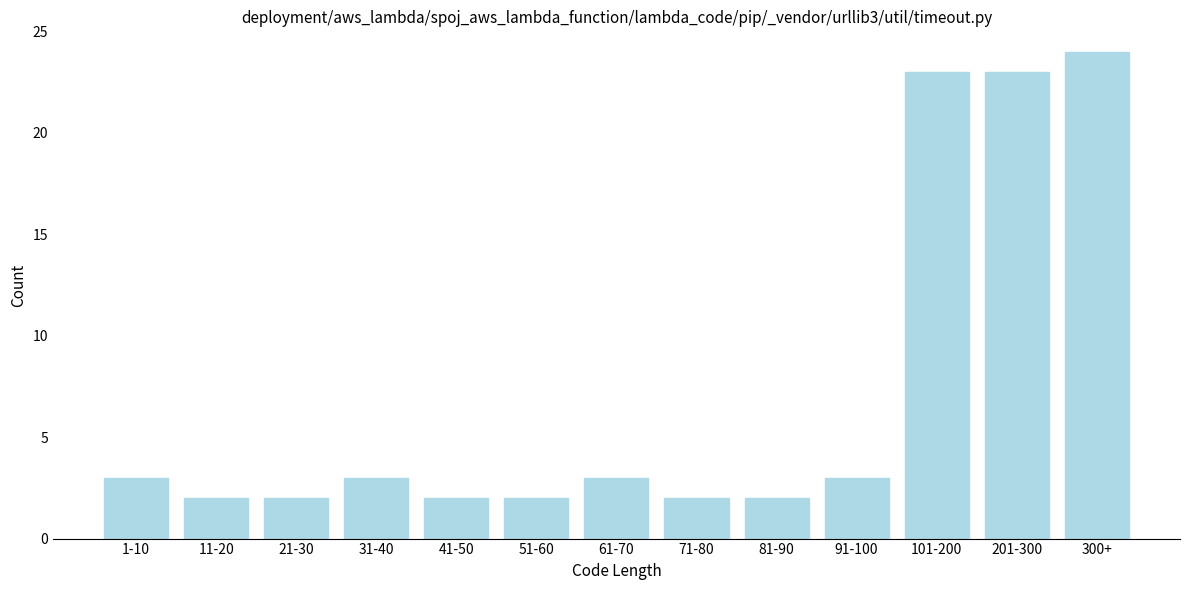

Reading left to right, extract all data points from this chart.

3	2	2	3	2	2	3	2	2	3	23	23	24